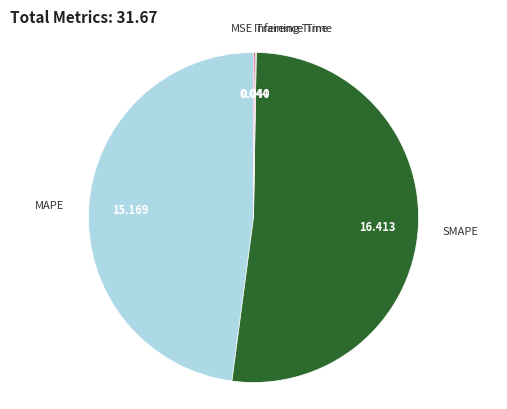

Which category has the biggest portion of the pie?

SMAPE